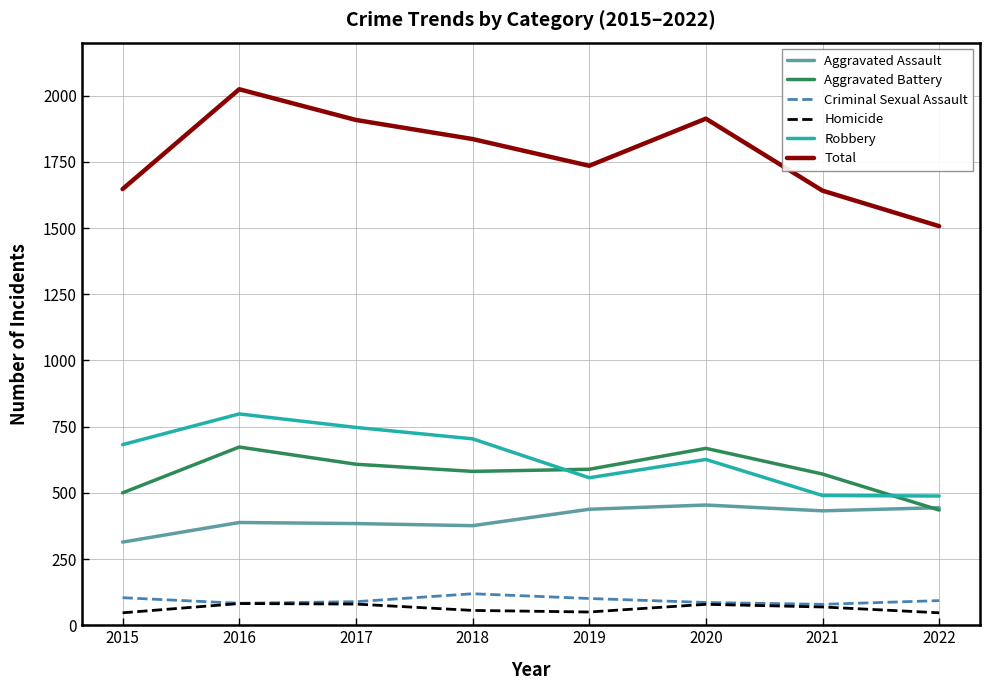

Is the value of Total at 2016 greater than the value of Aggravated Battery at 2018?

Yes